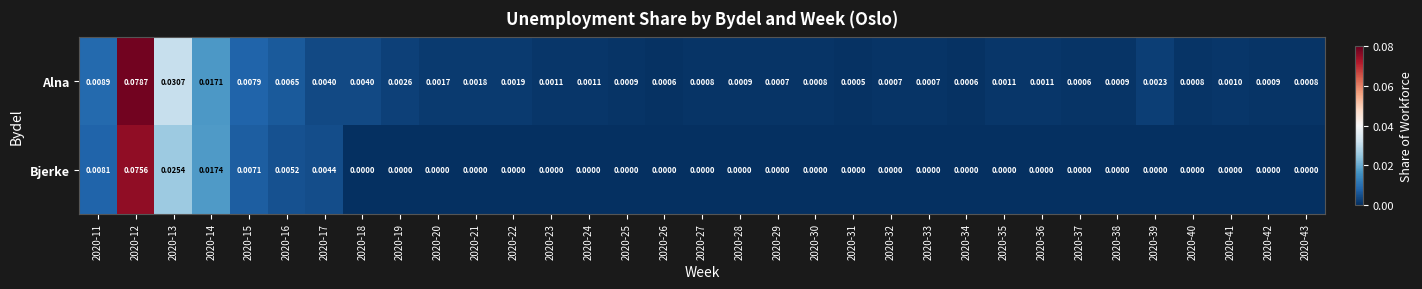

Which series has the largest range (max minus min)?

Alna